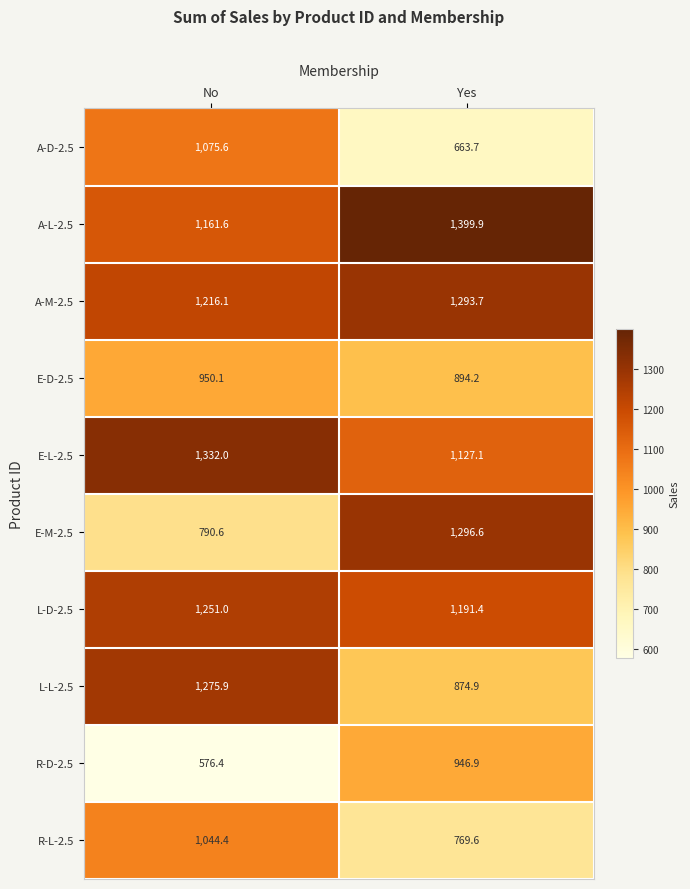

Is the value of A-M-2.5 at Yes greater than the value of R-D-2.5 at Yes?

Yes